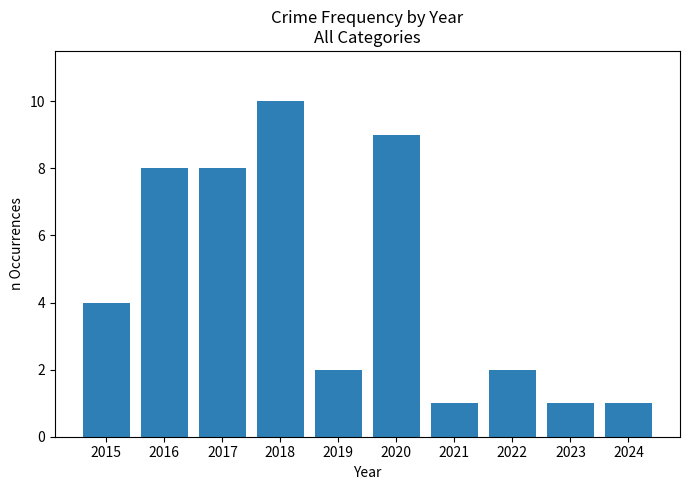

What is the sum of the values at 2017 and 2016?

16